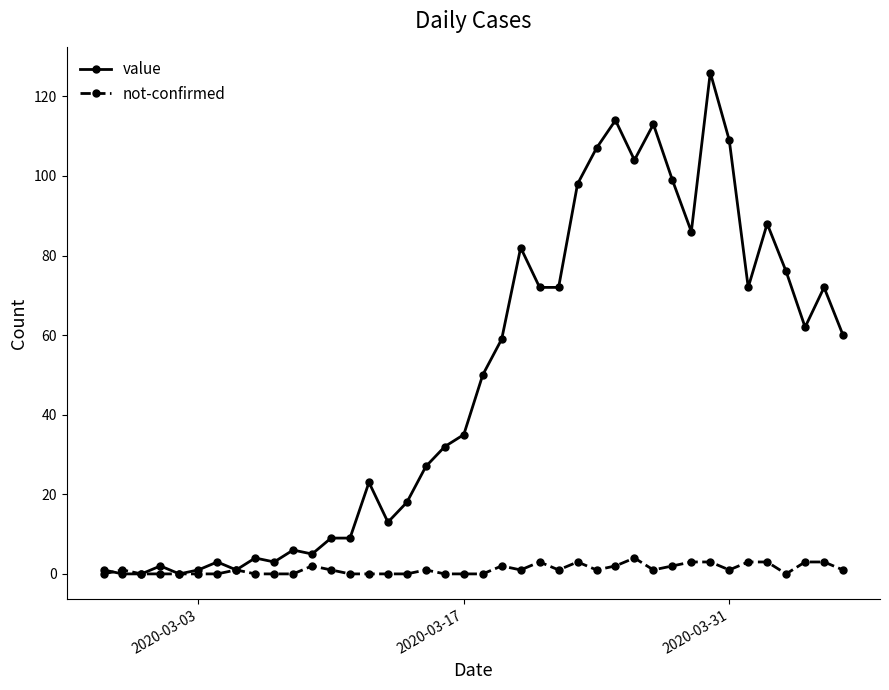

True or false: not-confirmed has more than 0 points higher than both neighbors.

True